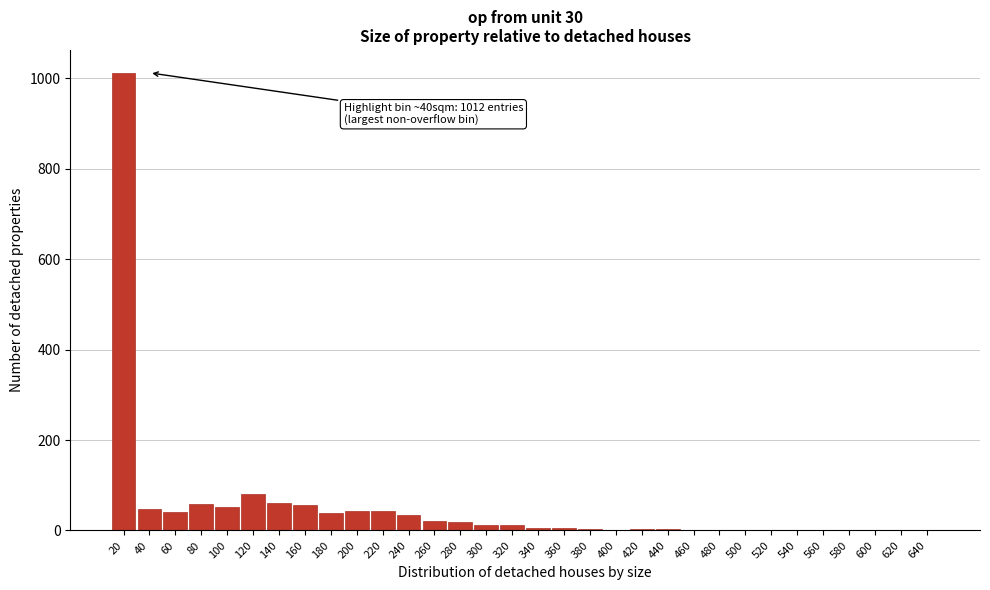

What is the maximum value shown in the chart?

1012